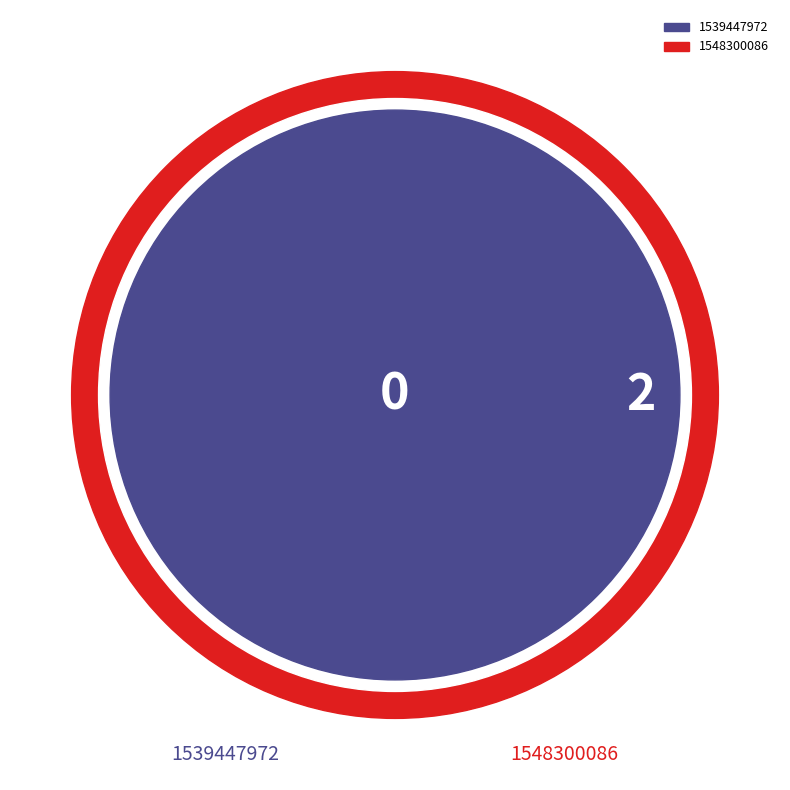

What is the change in value from 1539447972 to 1548300086?

+2